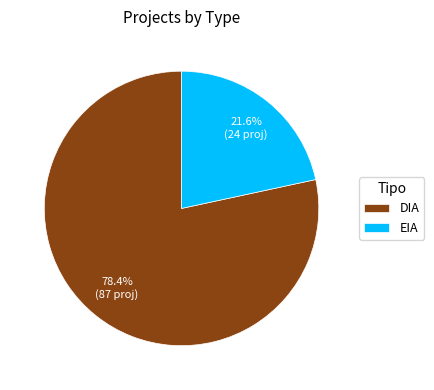

To the nearest percent, what is the difference between the largest and smallest slice percentages?

57%